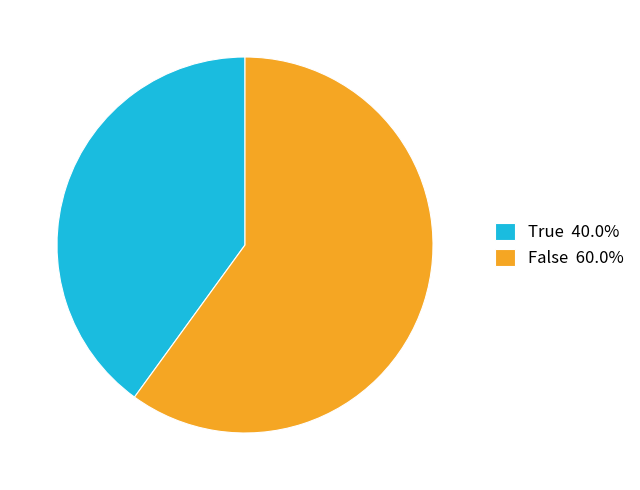

Approximately how many times larger is the value at False 60.0% compared to True 40.0%?

1.5